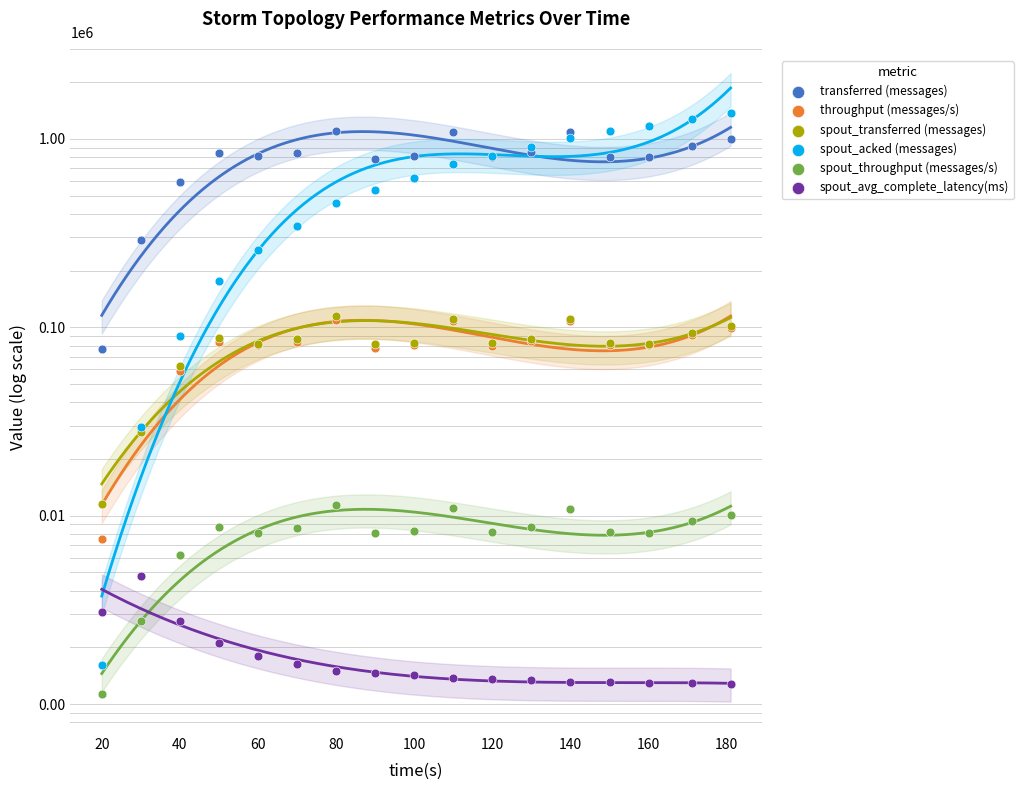

At how many categories does at least one series exceed 49639?

17